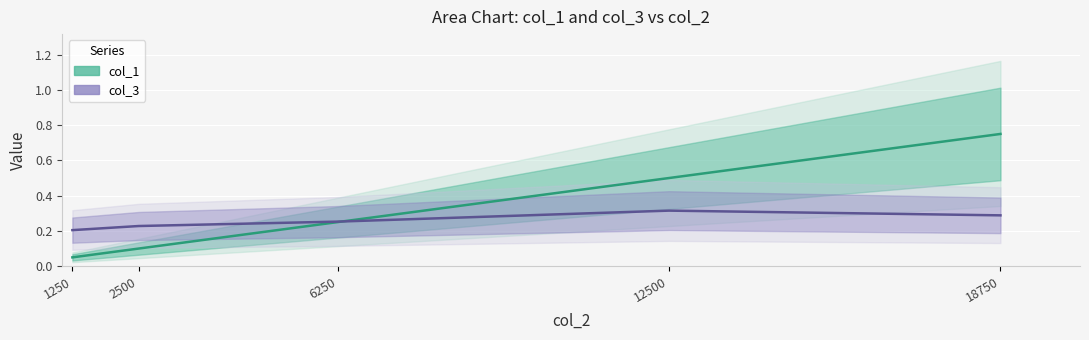

Rank the series by their maximum value, from lowest to highest.

col_3, col_1